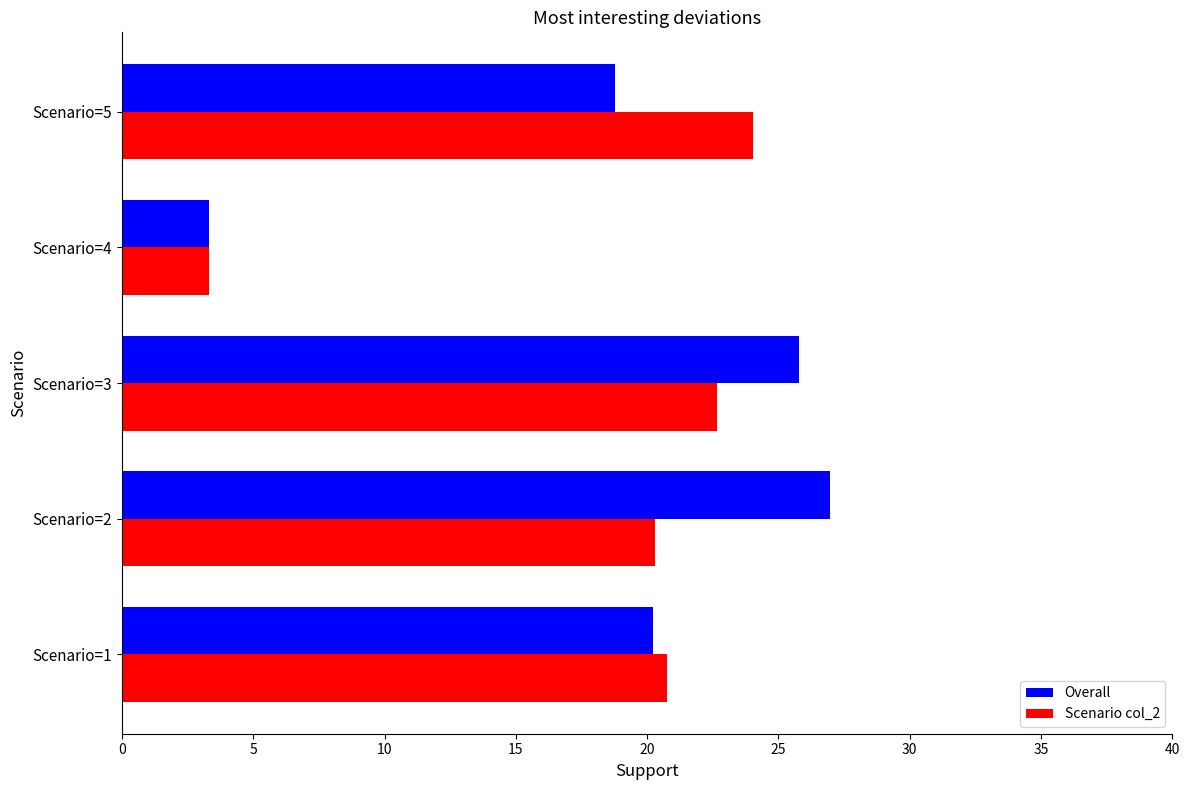

The value of Scenario col_2 at Scenario=2 is 20.3. True or false?

True